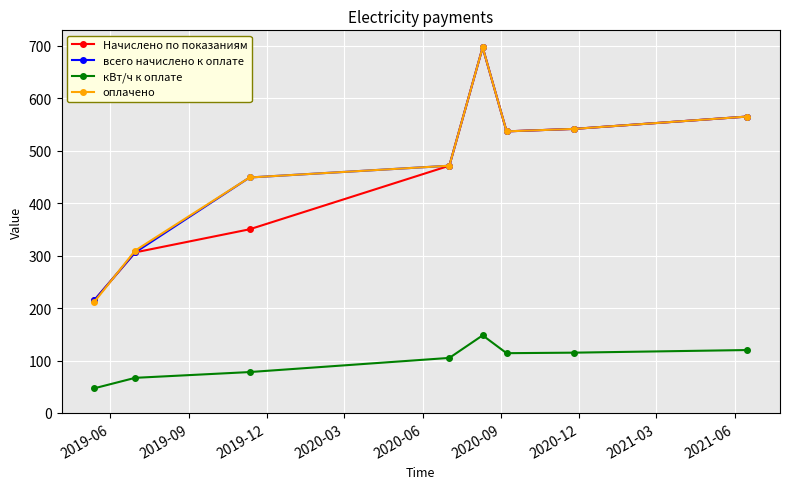

Which series has the largest range (max minus min)?

оплачено